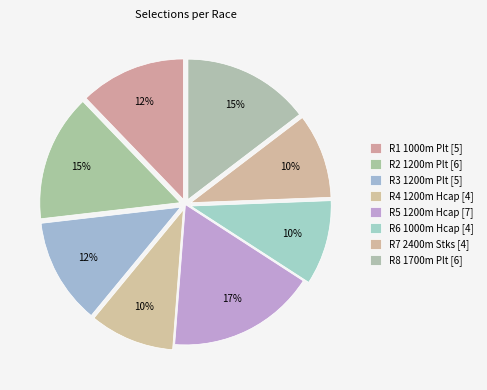

How many slices are in this pie chart?

8